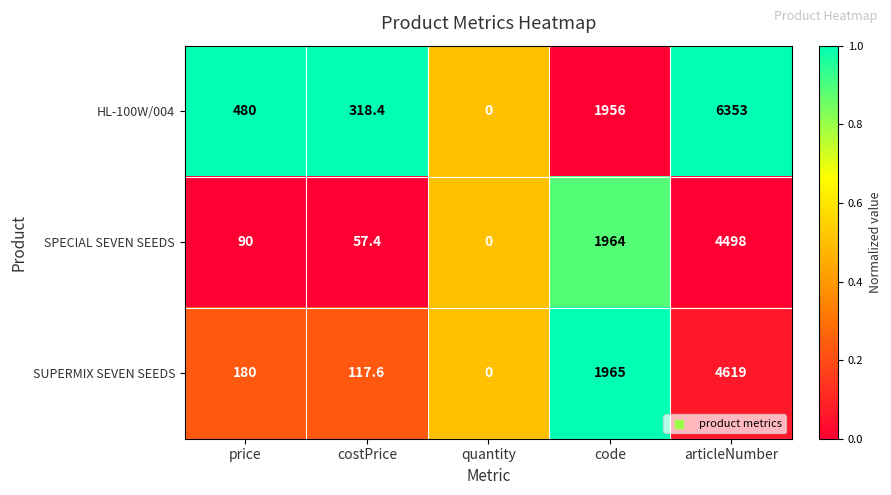

What is the difference between the highest and lowest values at costPrice?

261.0